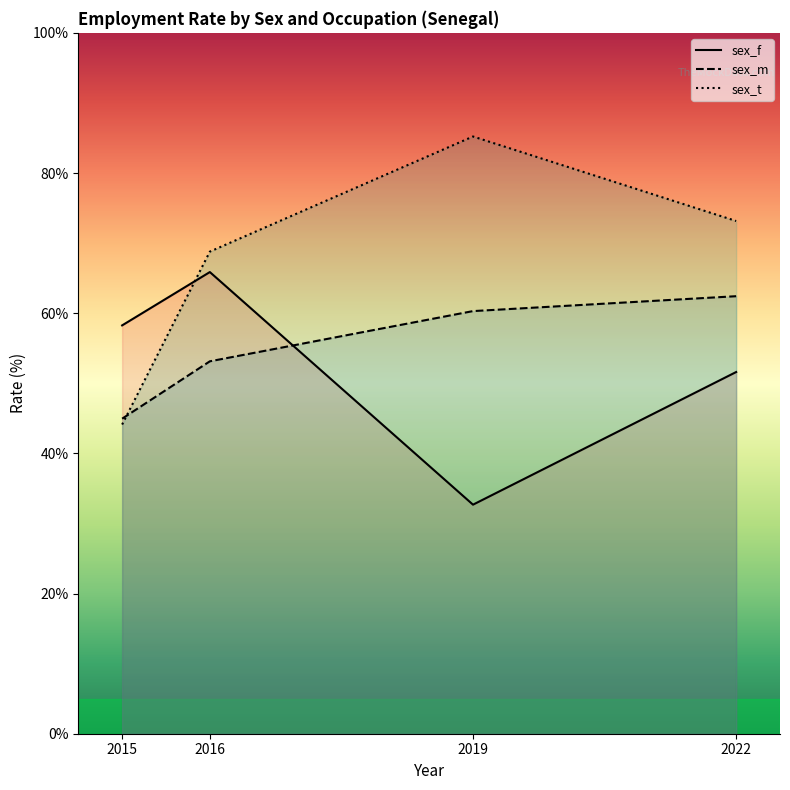

Where do sex_m and sex_f first cross each other?

2016 and 2019